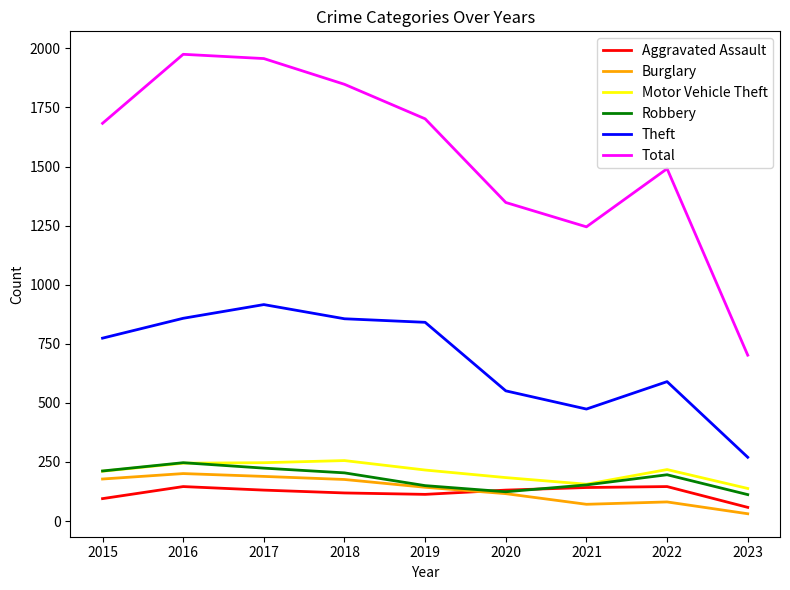

Which series changed the most between 2016 and 2020?

Total